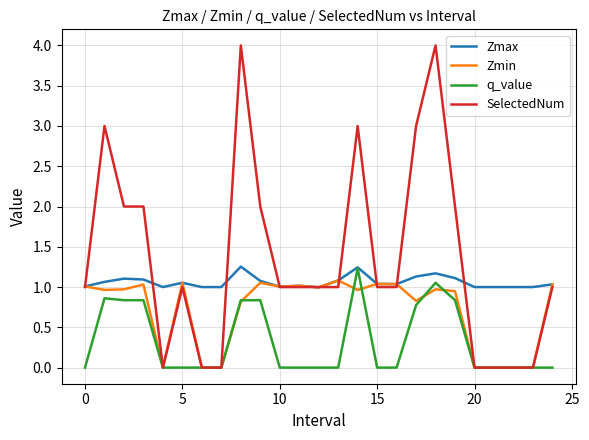

What is the maximum value shown in the chart?

4.0